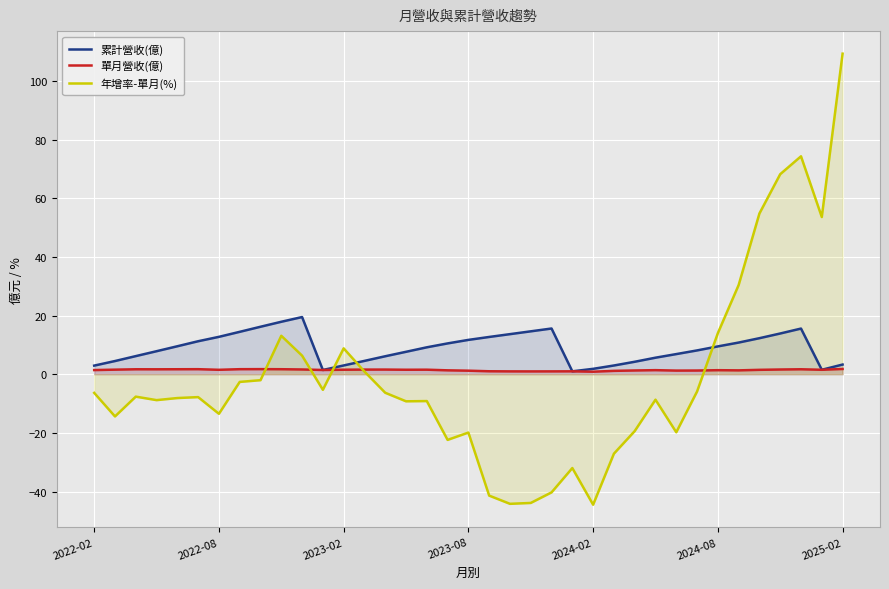

True or false: 年增率-單月(%) has a value of 14.0 at 2024-08.

True